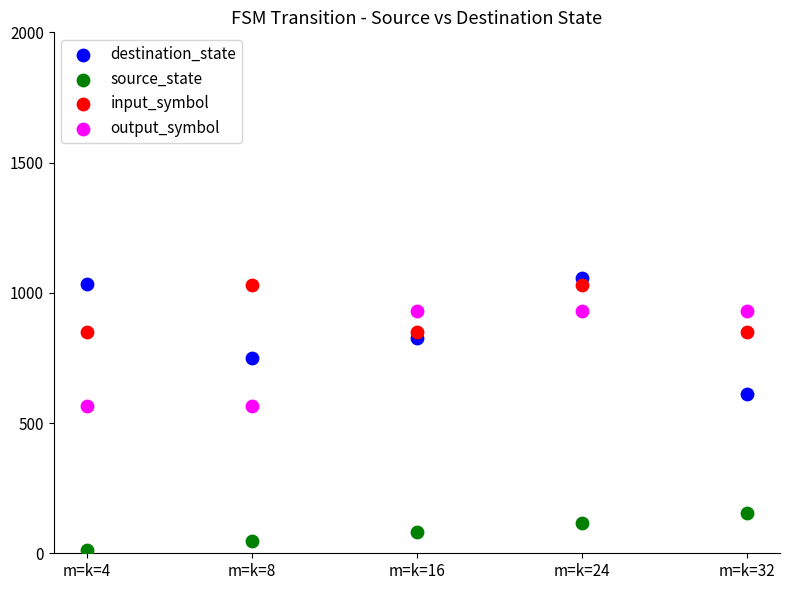

Which series reaches the minimum Y coordinate?

source_state